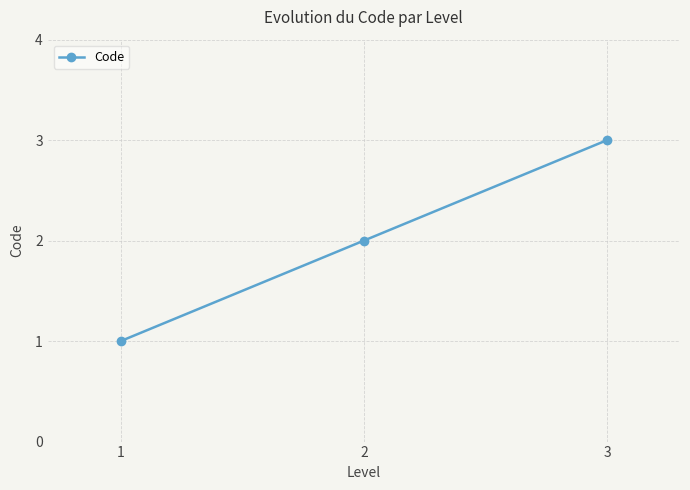

How many data points are less than 2?

1